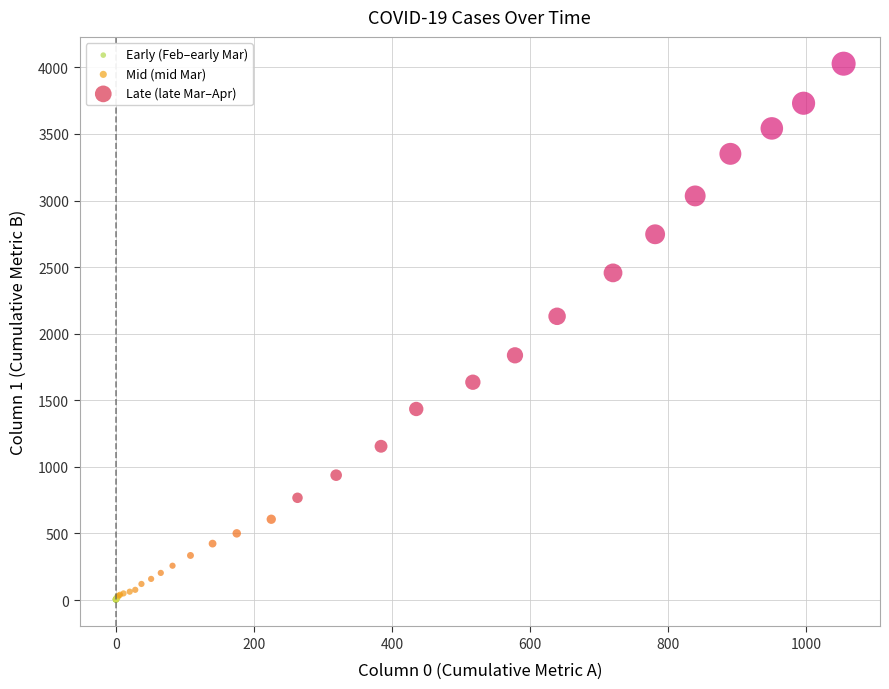

Which series reaches the maximum Y coordinate?

Late (late Mar–Apr)